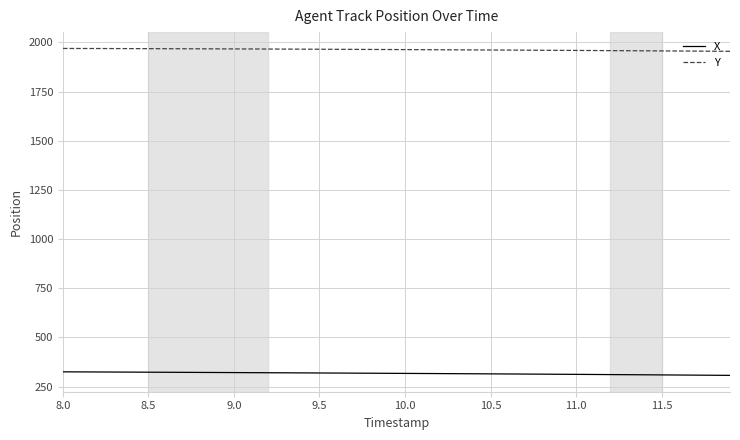

True or false: Y and X intersect in this chart.

False